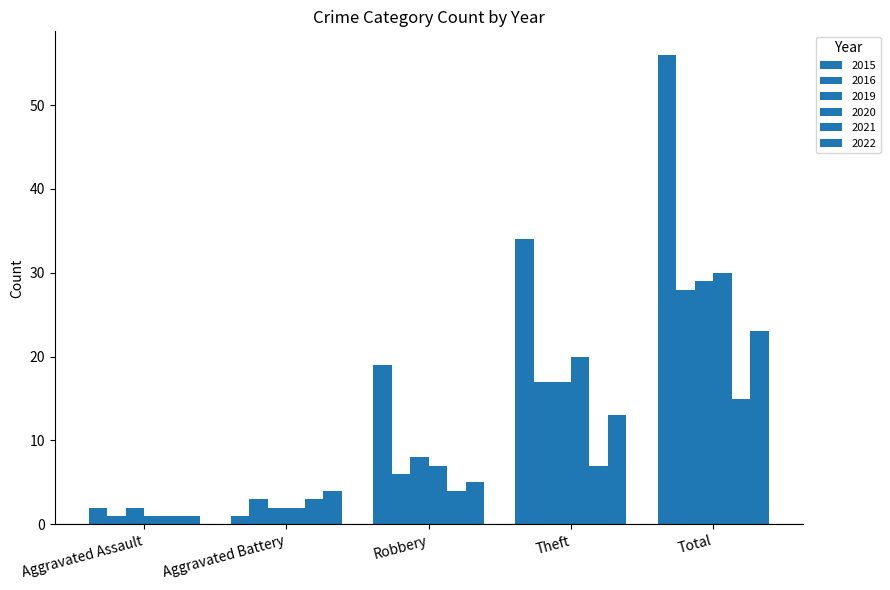

At which label is 2021 closest to 8?

Theft